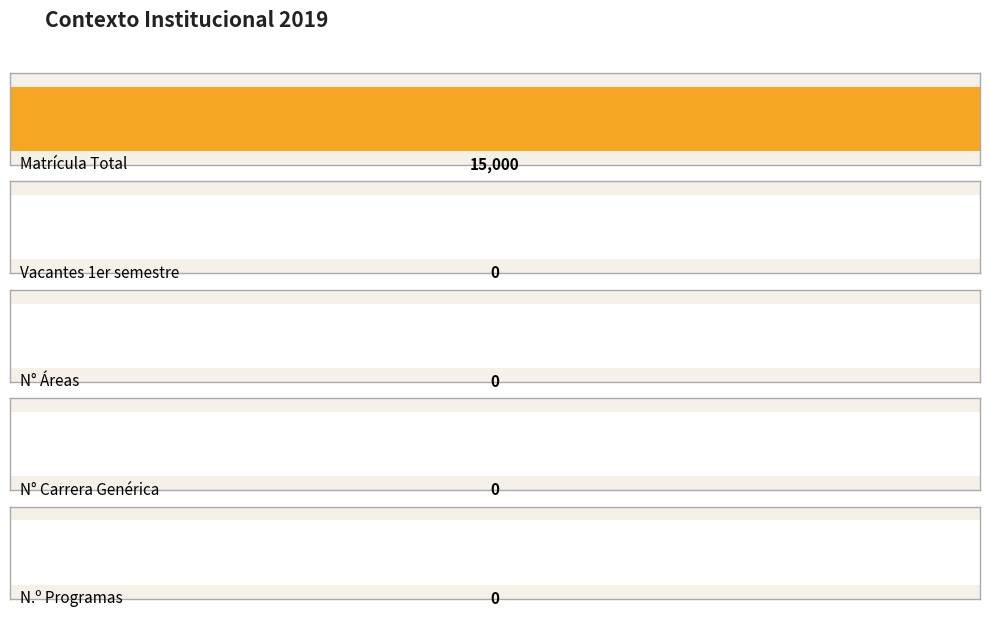

Where is the data nearest to the value 7500?

Matrícula Total